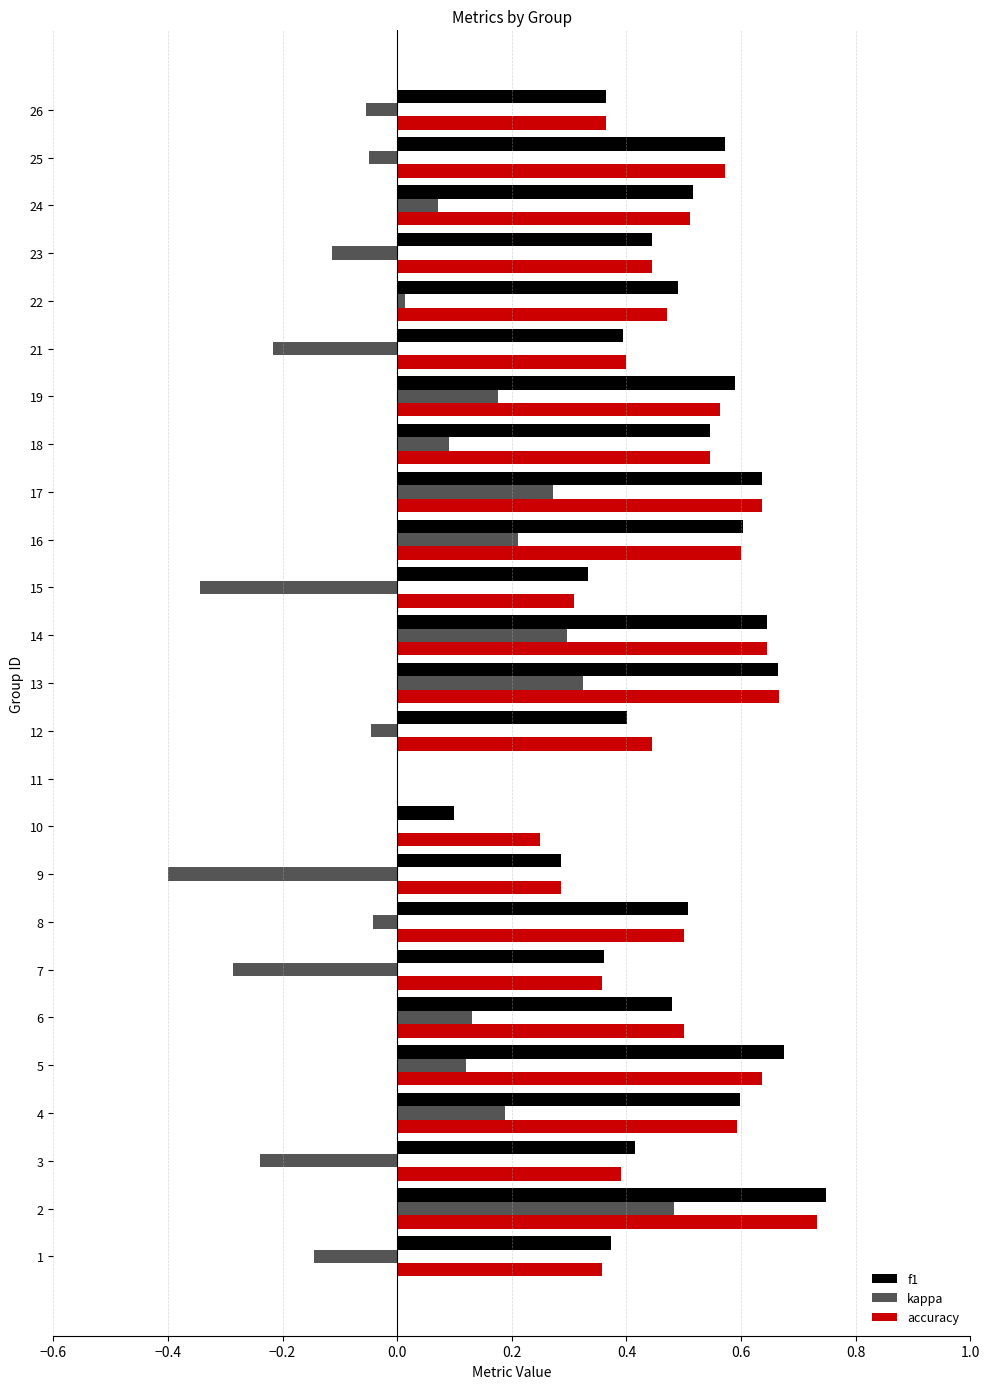

What is the sum of the f1 values at 1 and 13?

1.0